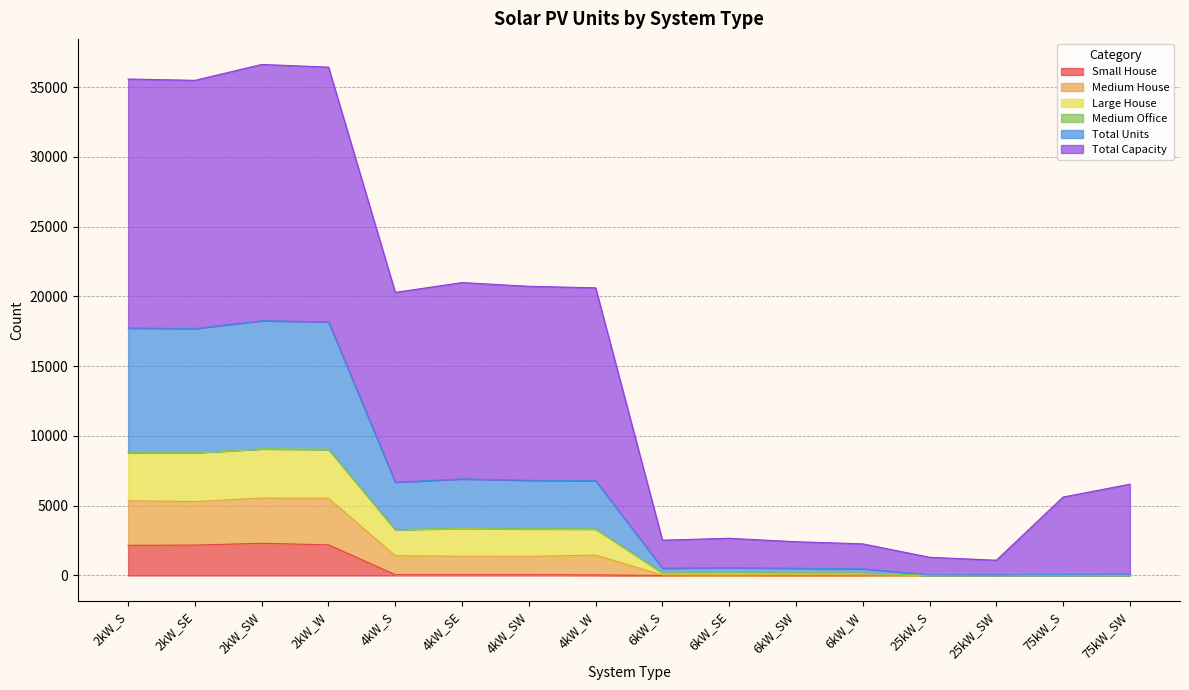

What is the maximum value for Small House?

2308